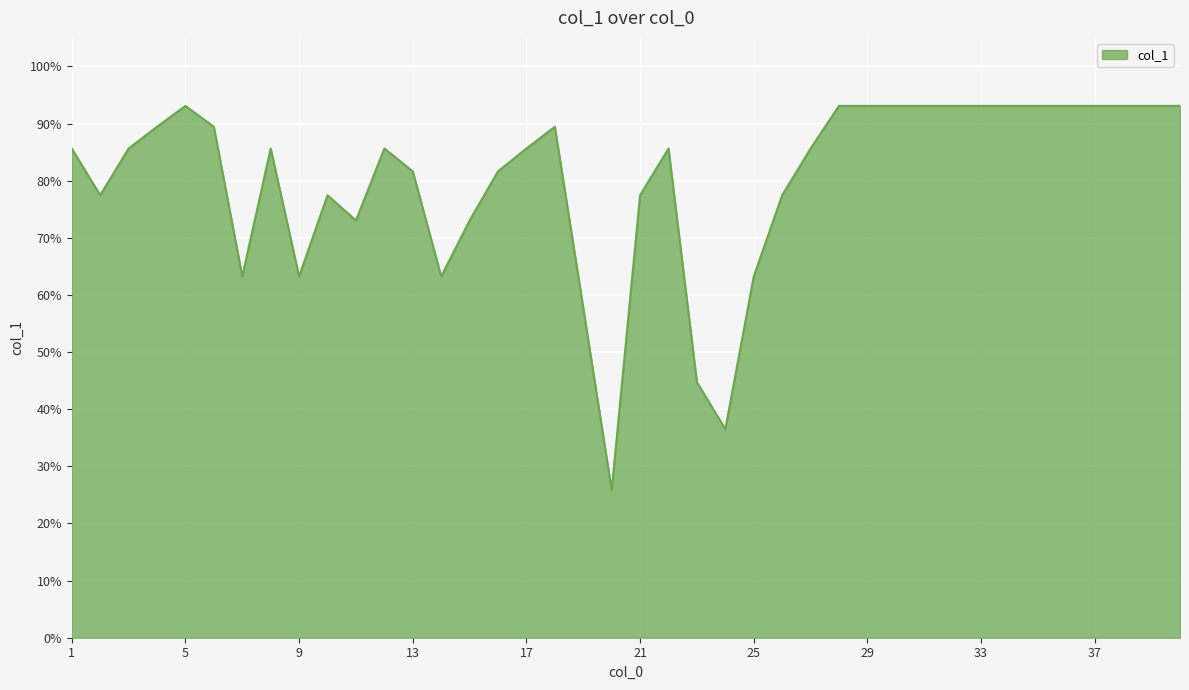

What is the difference between the maximum and minimum values?

67.3